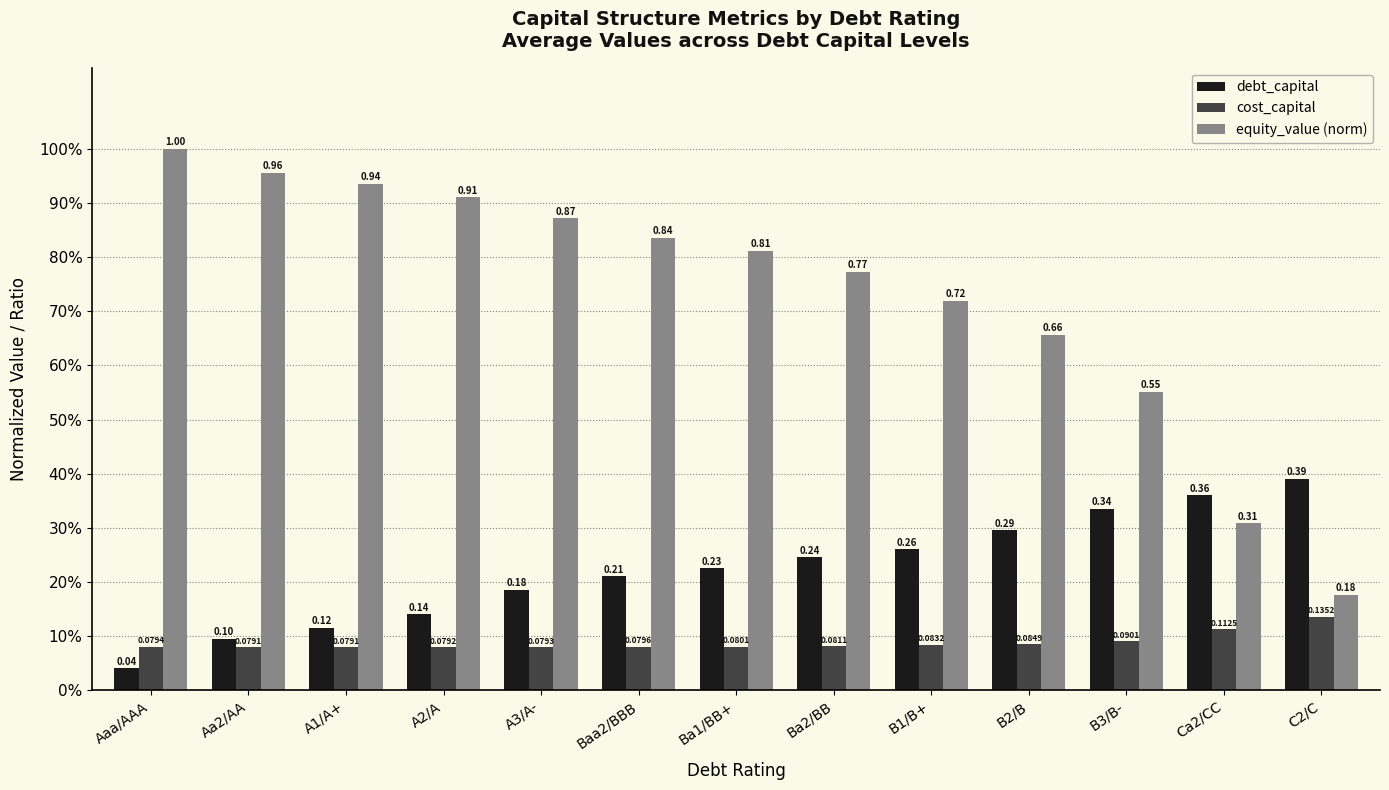

What are all the series names shown in the legend?

debt_capital, cost_capital, equity_value (norm)